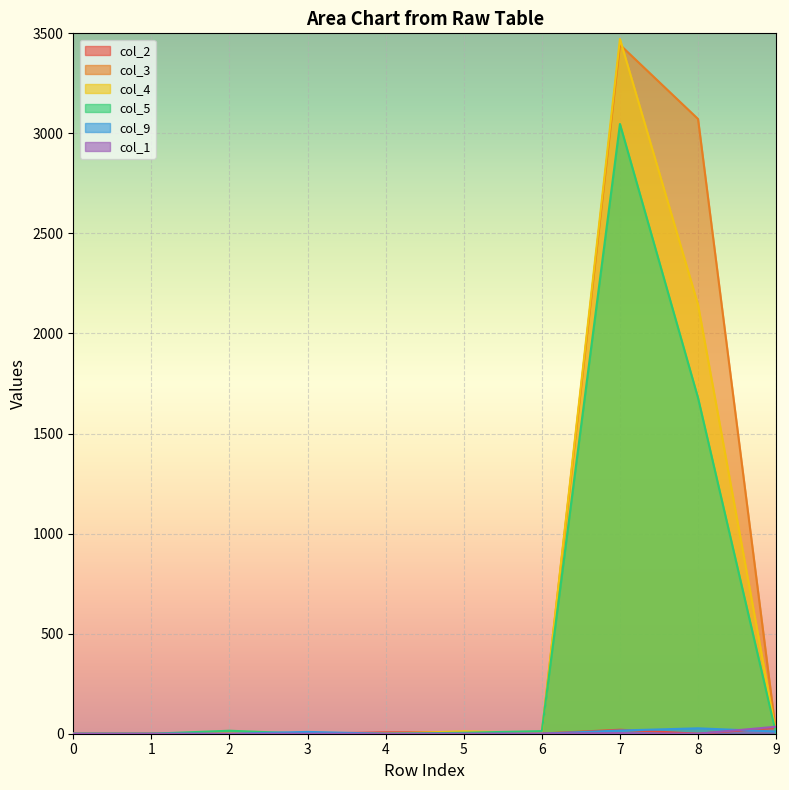

At which label does col_3 first exceed 4?

5